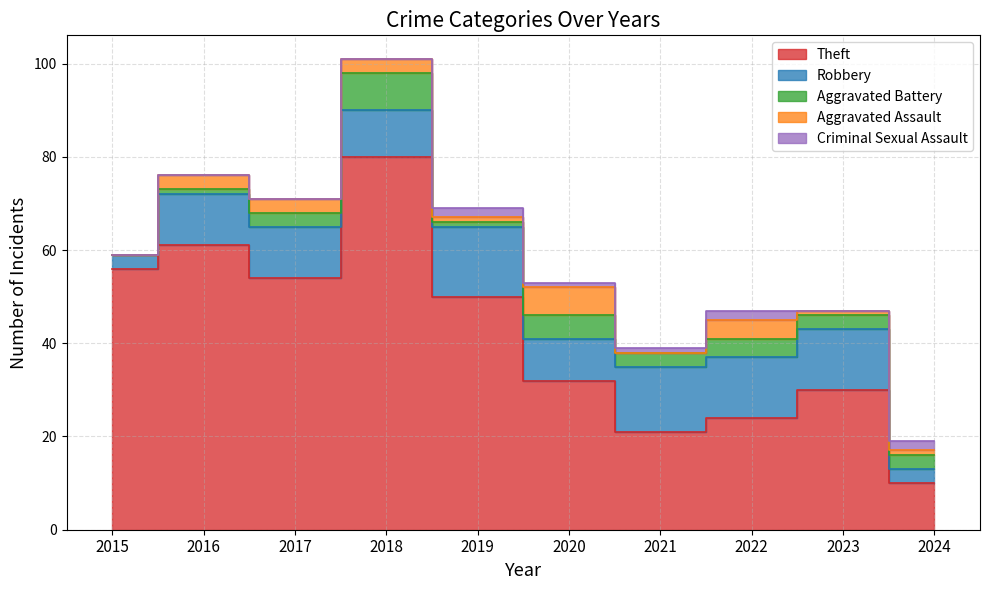

Reading left to right, what are all the values shown in this chart?

Theft: 2015=56	2016=61	2017=54	2018=80	2019=50	2020=32	2021=21	2022=24	2023=30	2024=10
Robbery: 2015=3	2016=11	2017=11	2018=10	2019=15	2020=9	2021=14	2022=13	2023=13	2024=3
Aggravated Battery: 2015=0	2016=1	2017=3	2018=8	2019=1	2020=5	2021=3	2022=4	2023=3	2024=3
Aggravated Assault: 2015=0	2016=3	2017=3	2018=3	2019=1	2020=6	2021=0	2022=4	2023=1	2024=1
Criminal Sexual Assault: 2015=0	2016=0	2017=0	2018=0	2019=2	2020=1	2021=1	2022=2	2023=0	2024=2